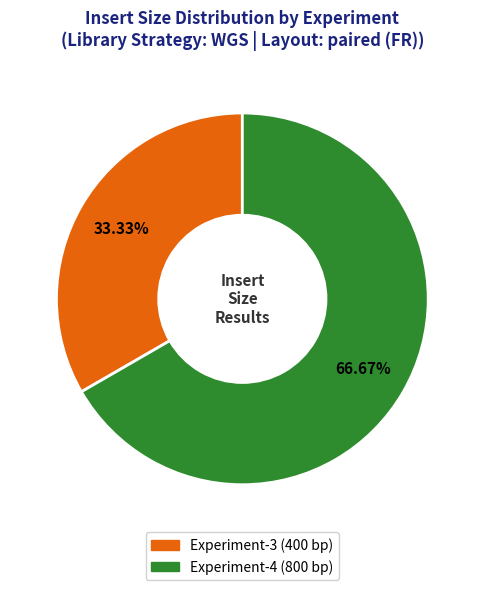

Count the number of slices in the pie.

2